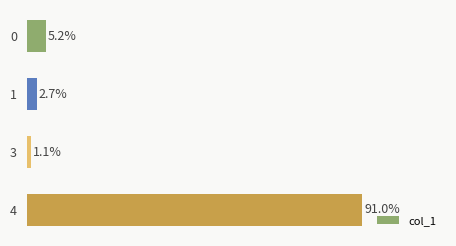

List the labels in order of value, smallest first.

3, 1, 0, 4